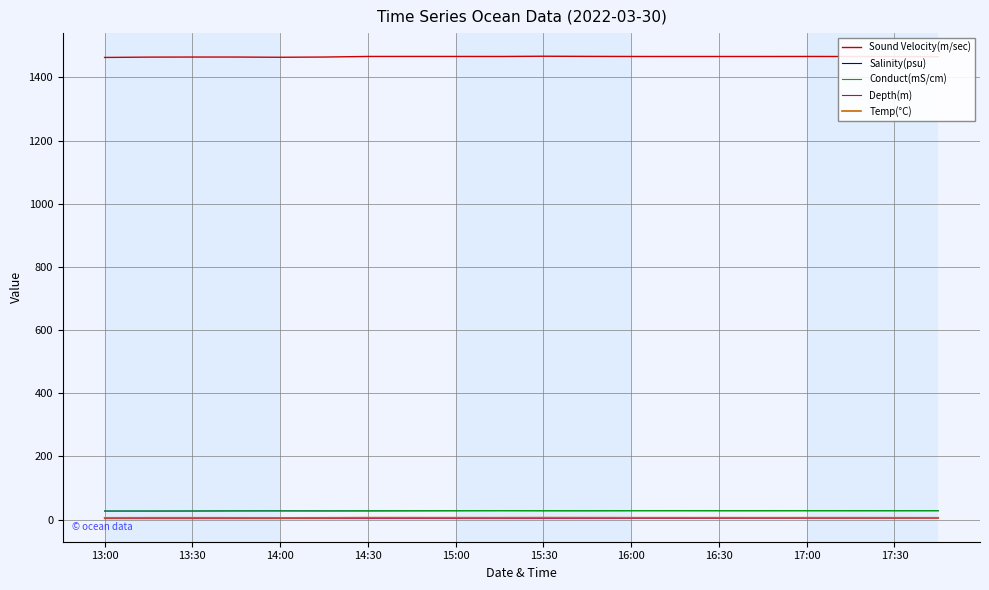

How many categories are shown in the chart?

20